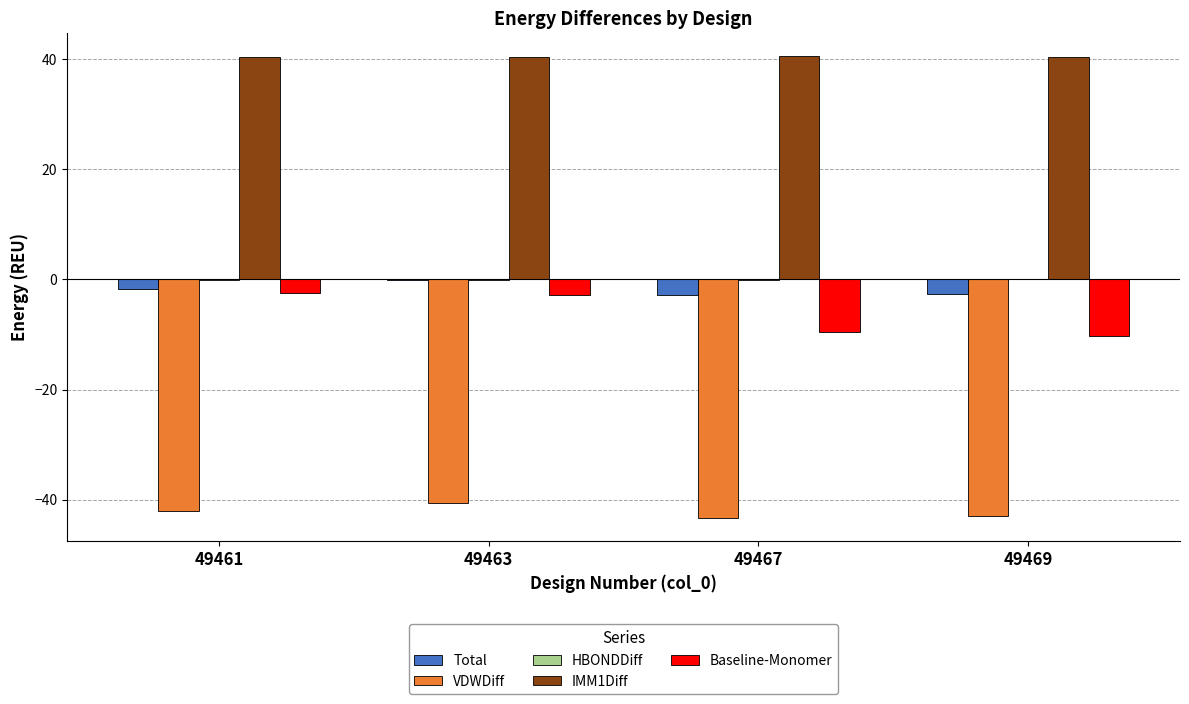

What is the greatest value displayed?

40.5